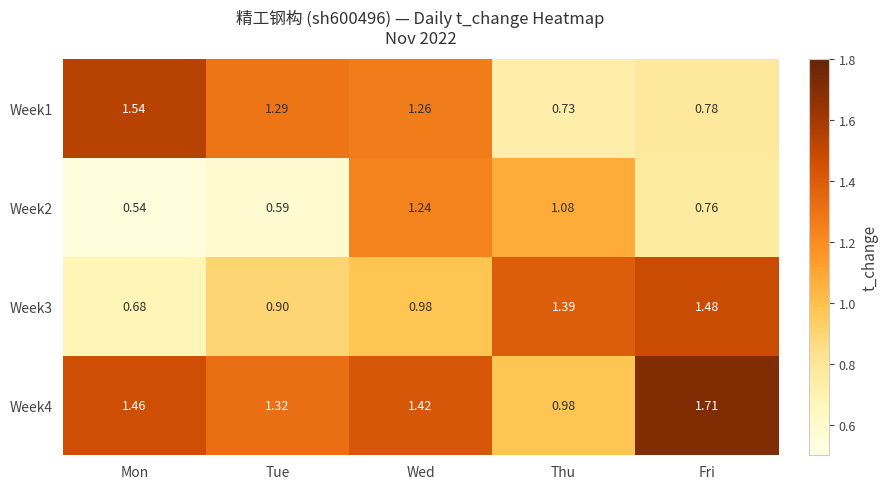

Rank the categories by Week1 value from highest to lowest.

Mon, Tue, Wed, Fri, Thu